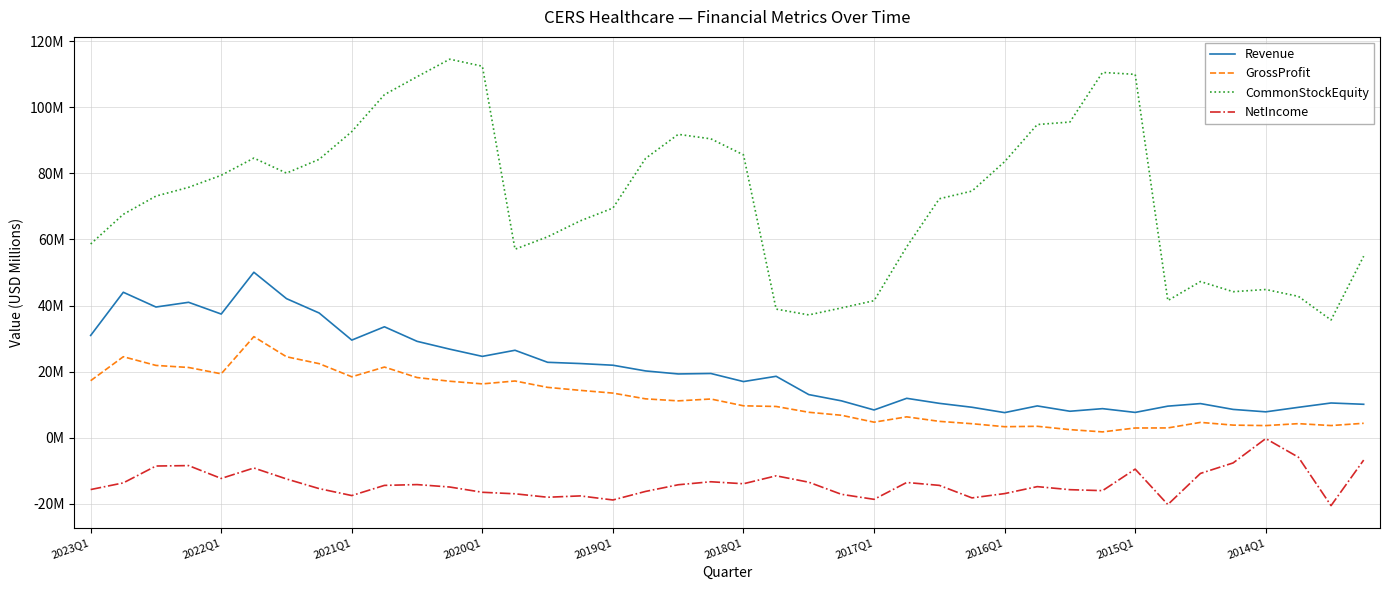

True or false: NetIncome and Revenue intersect in this chart.

False